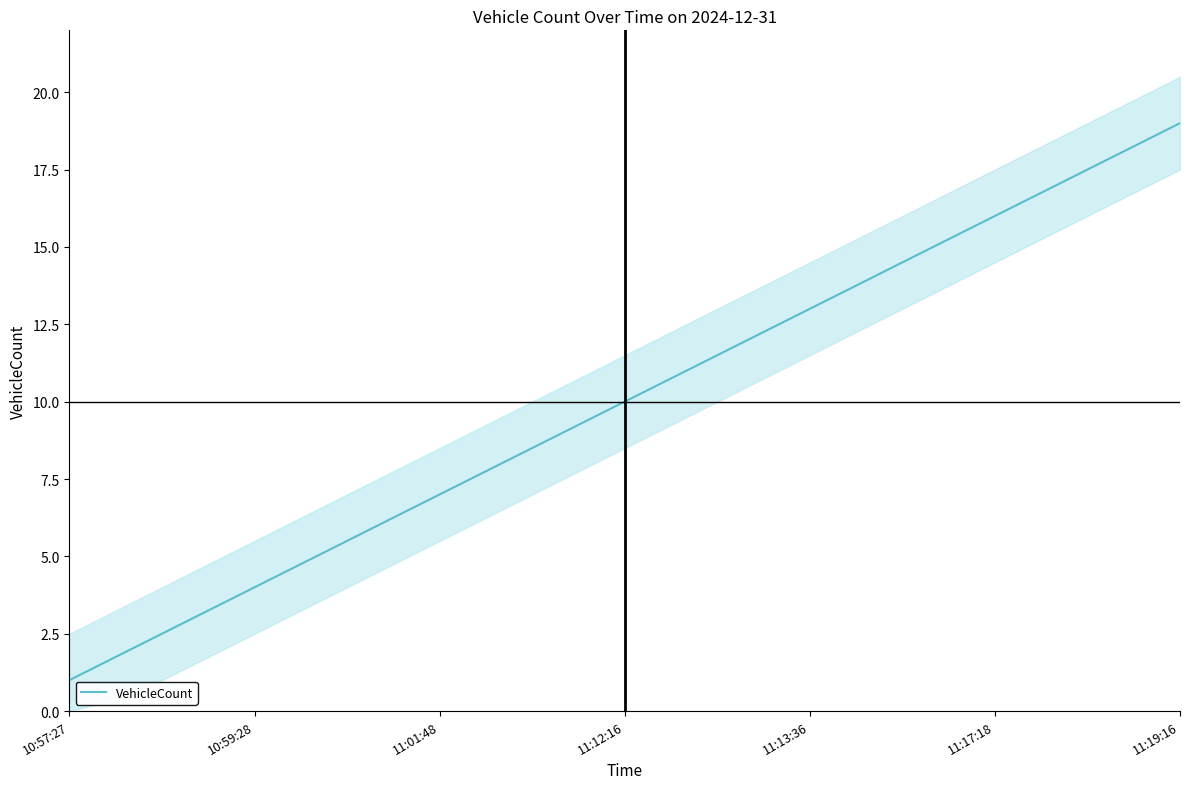

The VehicleCount series shows 16 at 11:17:18. True or false?

True